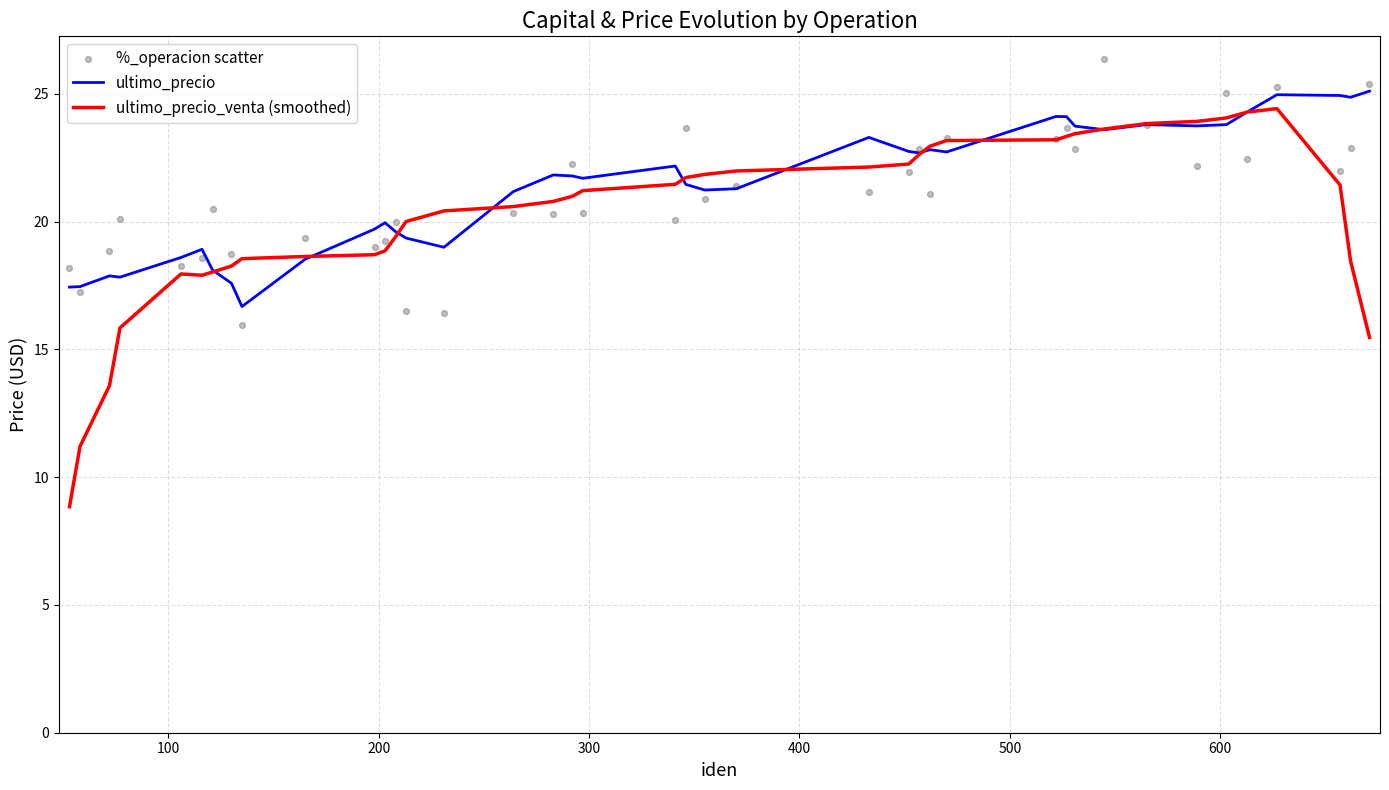

Which series reaches the minimum Y coordinate?

ultimo_precio_venta (smoothed)